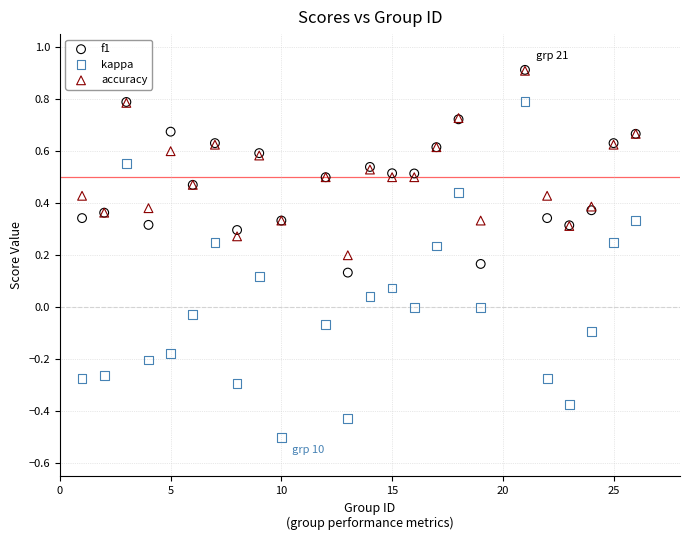

What are all the series names shown in the legend?

f1, kappa, accuracy